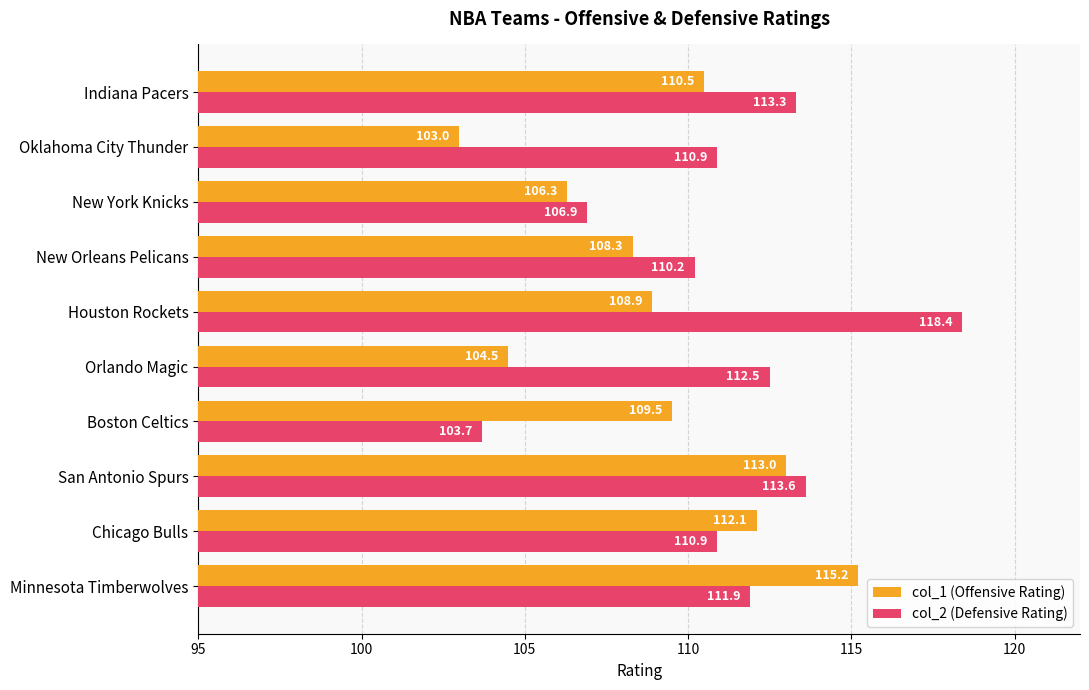

Which label corresponds to the largest value in the chart?

Houston Rockets